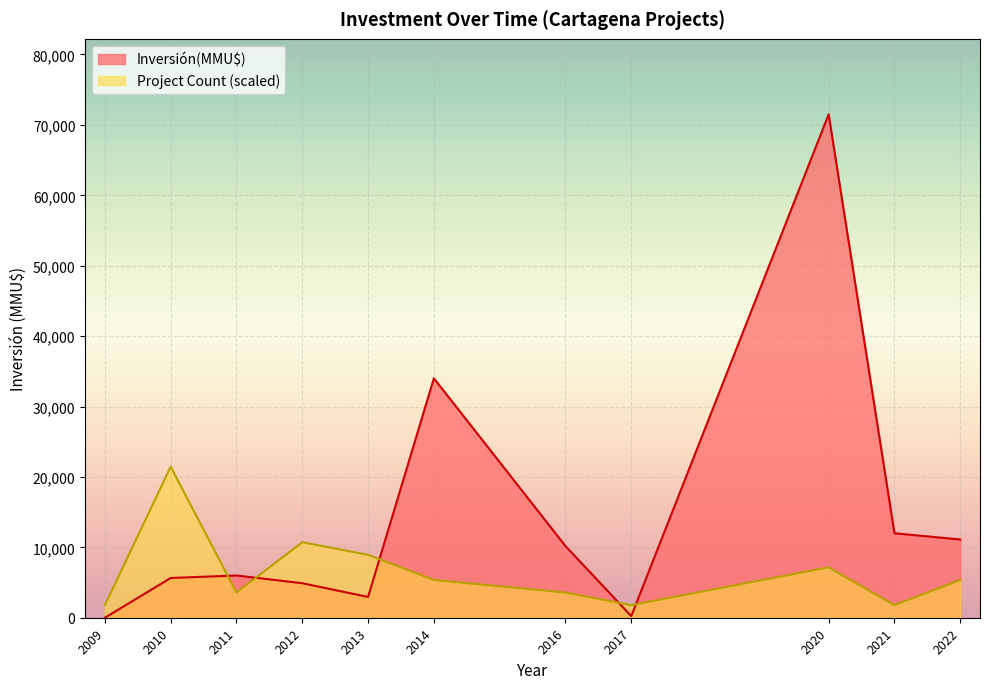

Where do Inversión(MMU$) and Project Count (scaled) first cross each other?

2010 and 2011